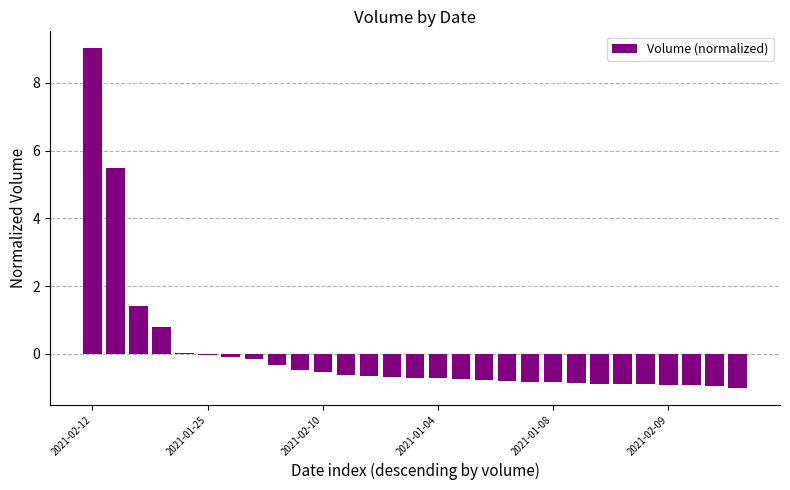

What is the greatest value displayed?

9.0